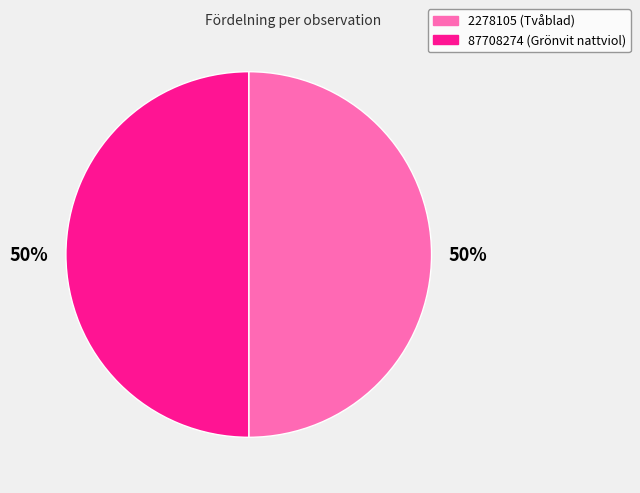

Is the sum of 2278105 and 87708274 greater than half?

Yes